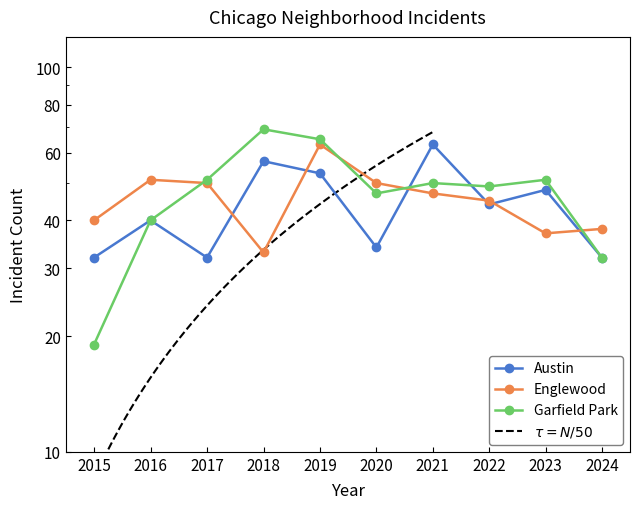

The value of Garfield Park at 2023 is 51. True or false?

True